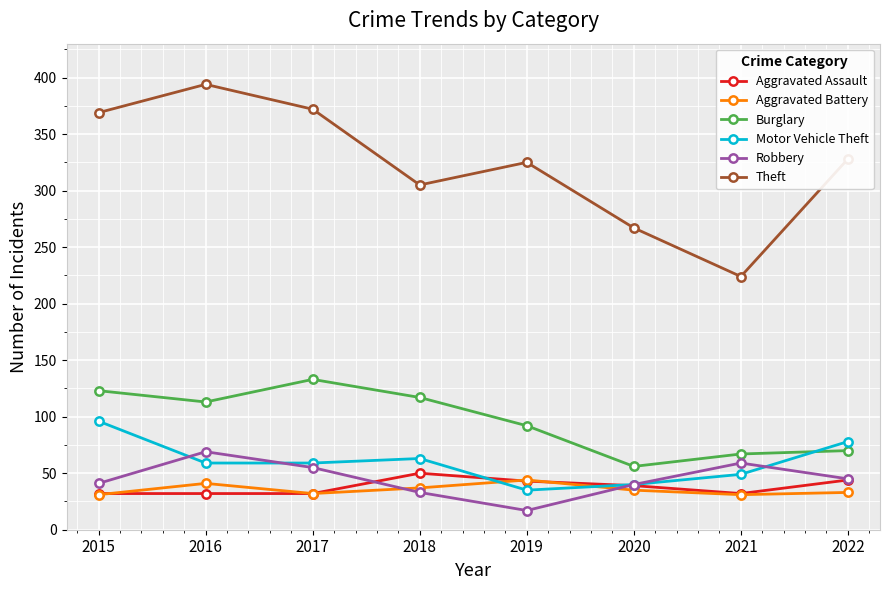

Where does the Theft series first go above 328?

2015